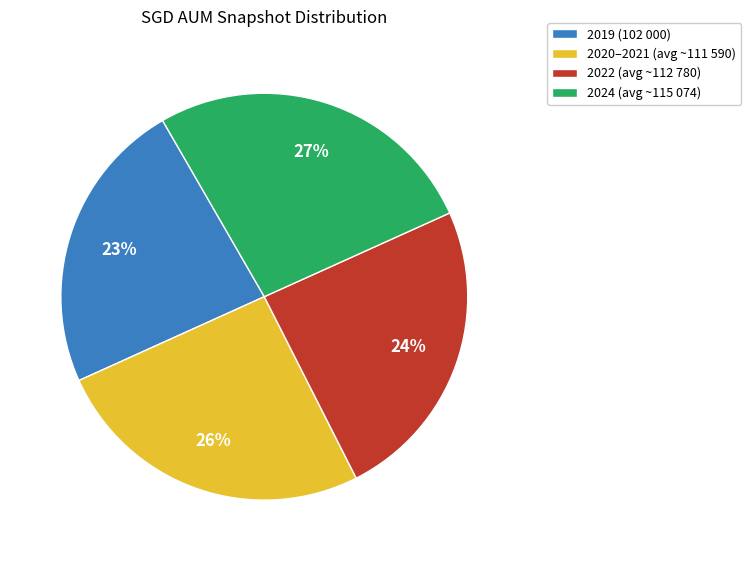

What is the ratio of the value at 2022 (avg ~112 780) to the value at 2019 (102 000)?

1.0